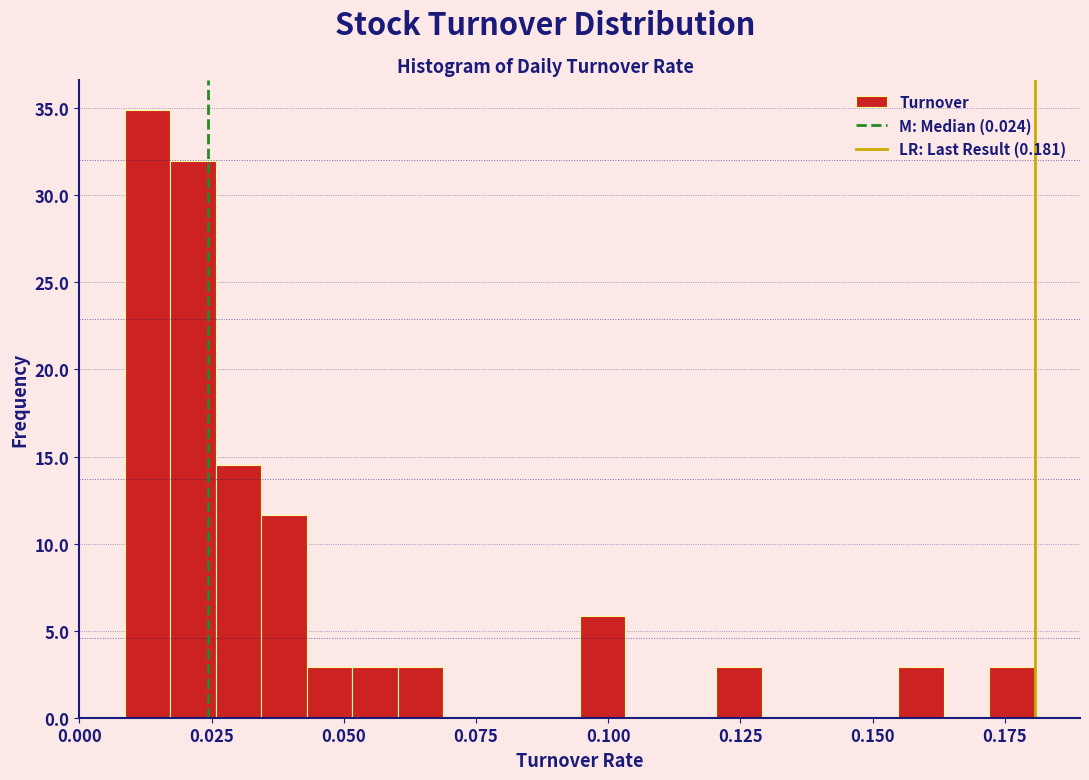

Read against the x-axis, roughly where is the centre of the tallest bar?

0.015